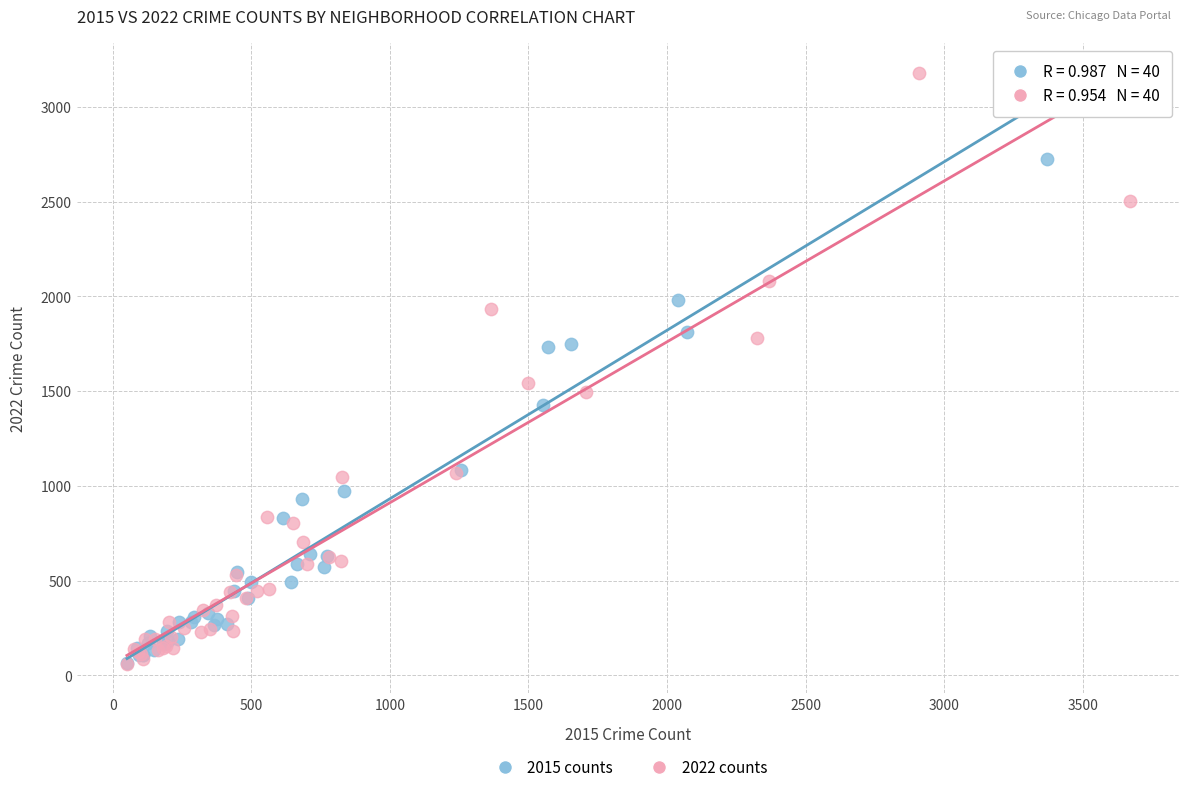

Which series reaches the maximum Y coordinate?

2022 counts